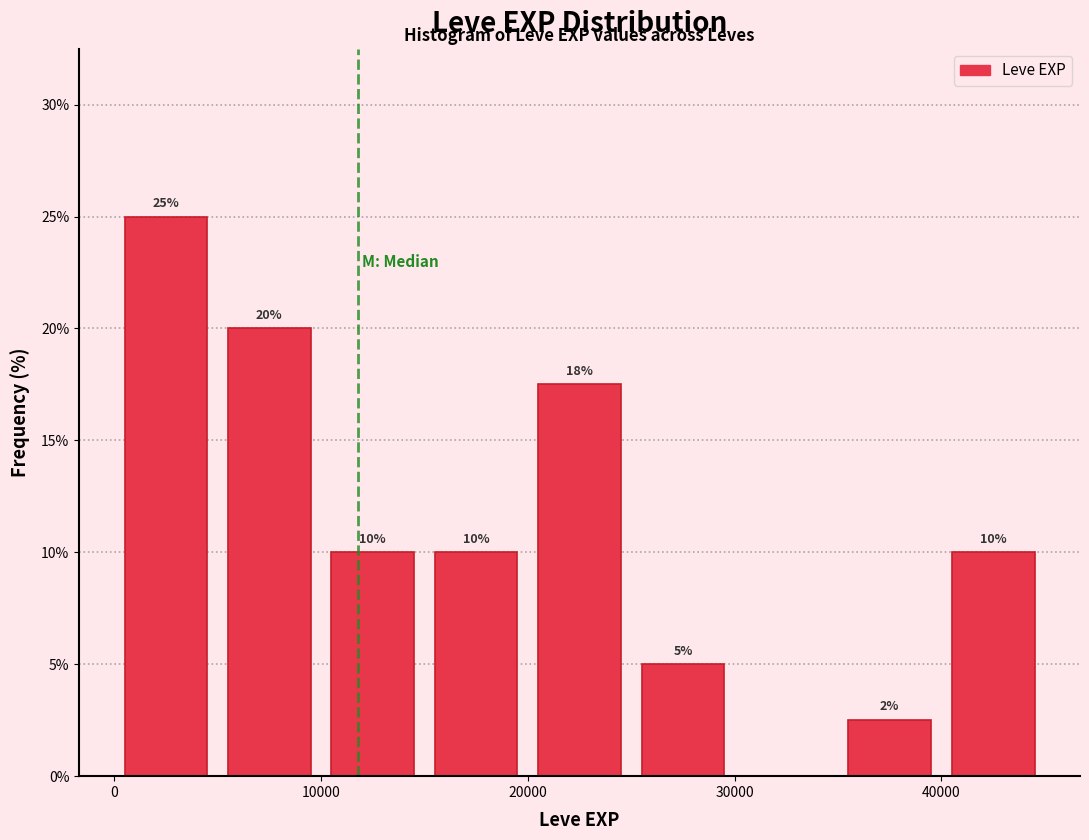

Which range on the x-axis has the tallest bar?

0 to 5000